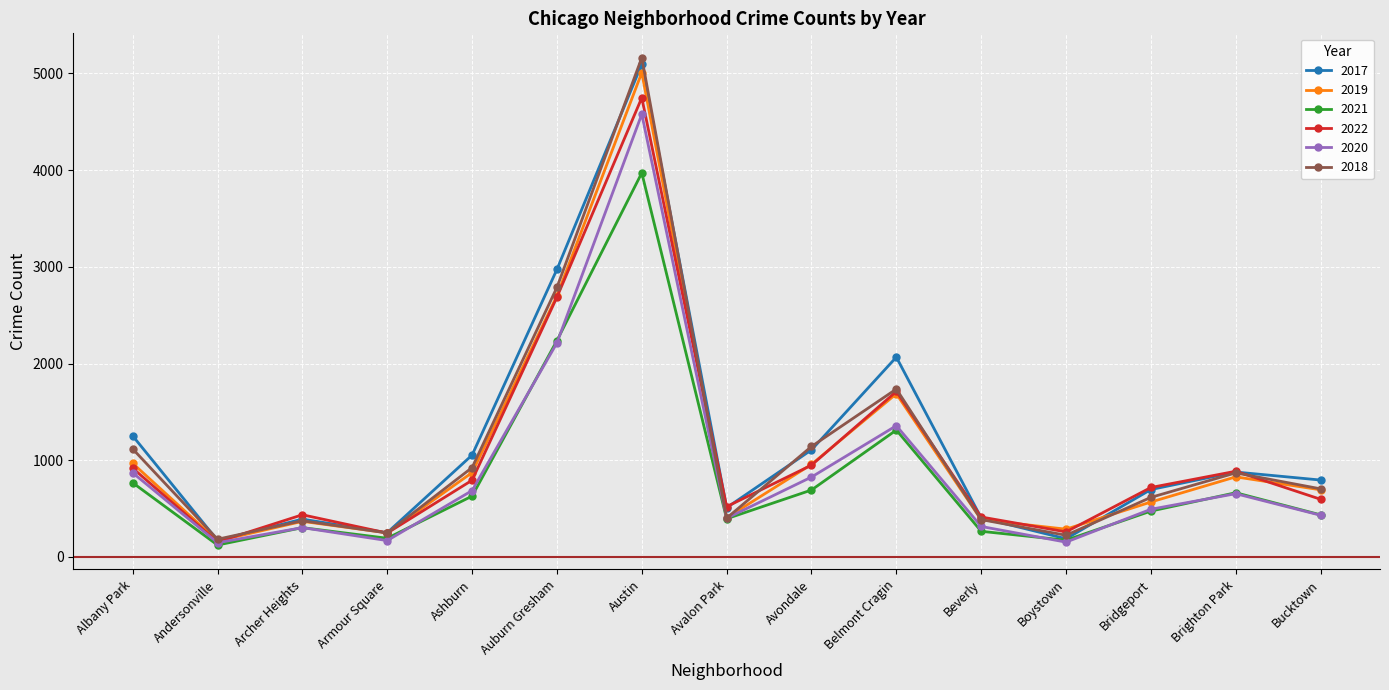

What is the value of the 2018 point at the 5th from the left?

924